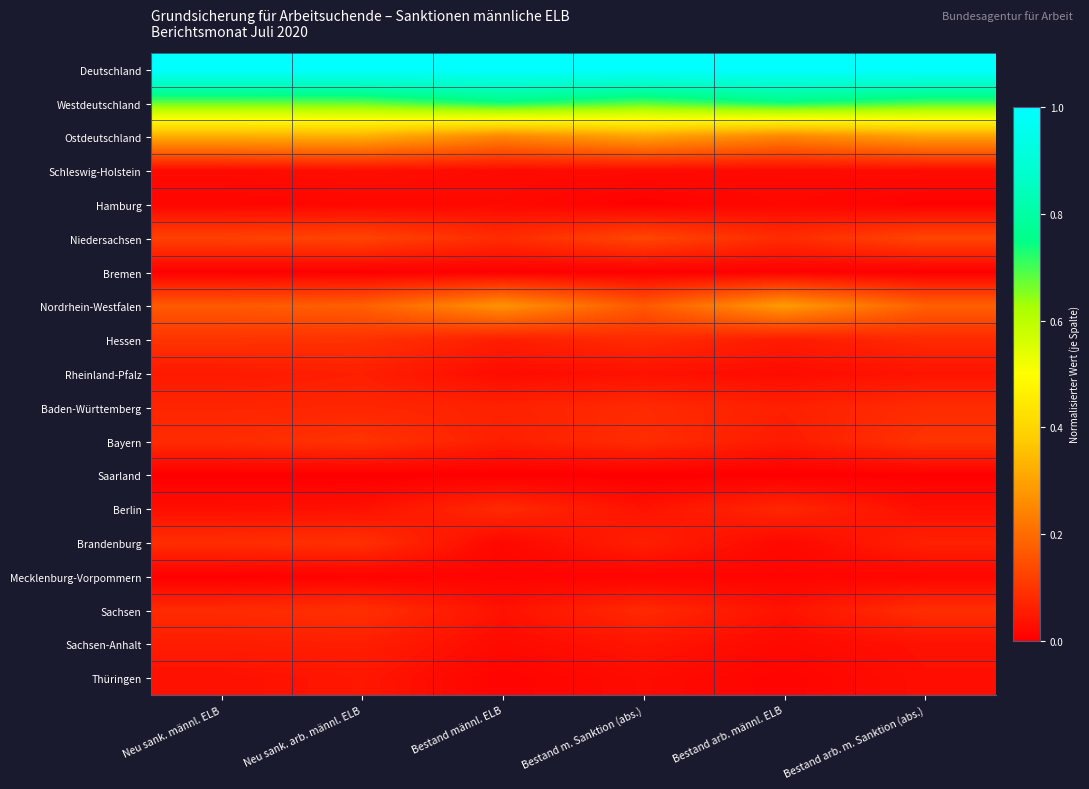

Which series has the largest total across all categories?

Deutschland